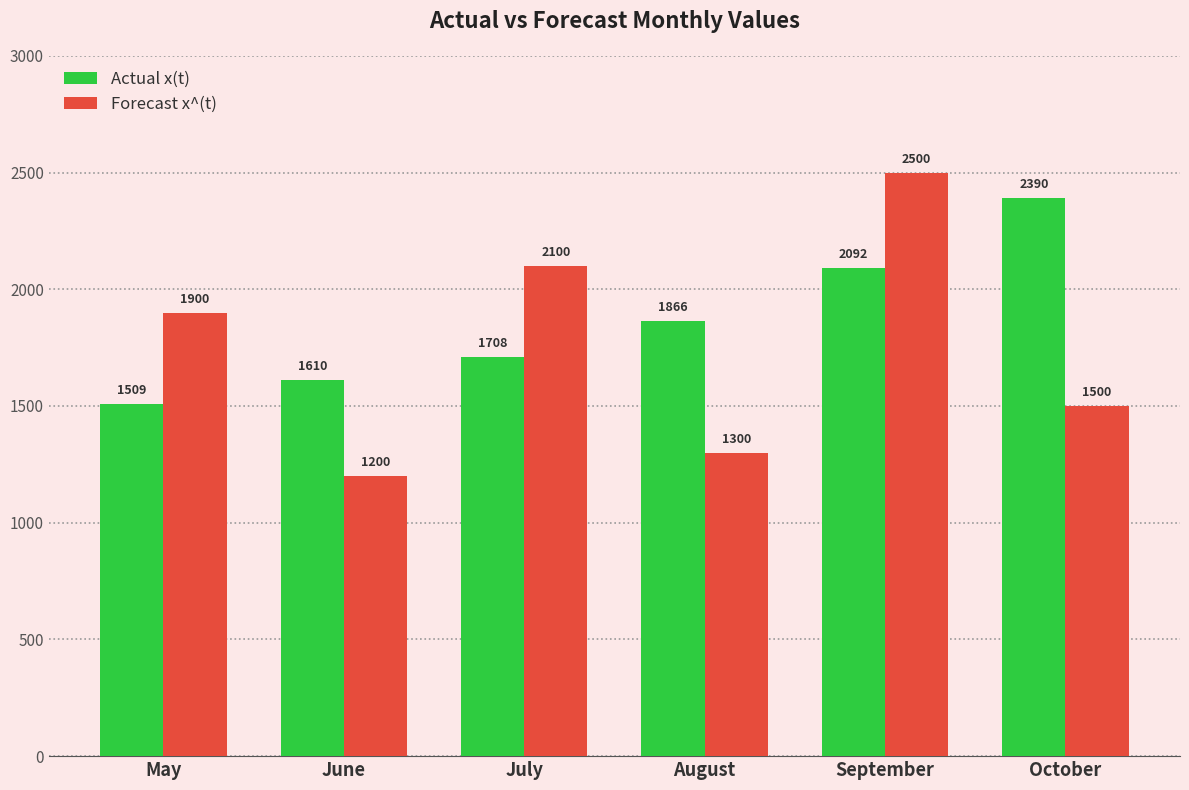

Where is Forecast x^(t) nearest to the value 1850?

May